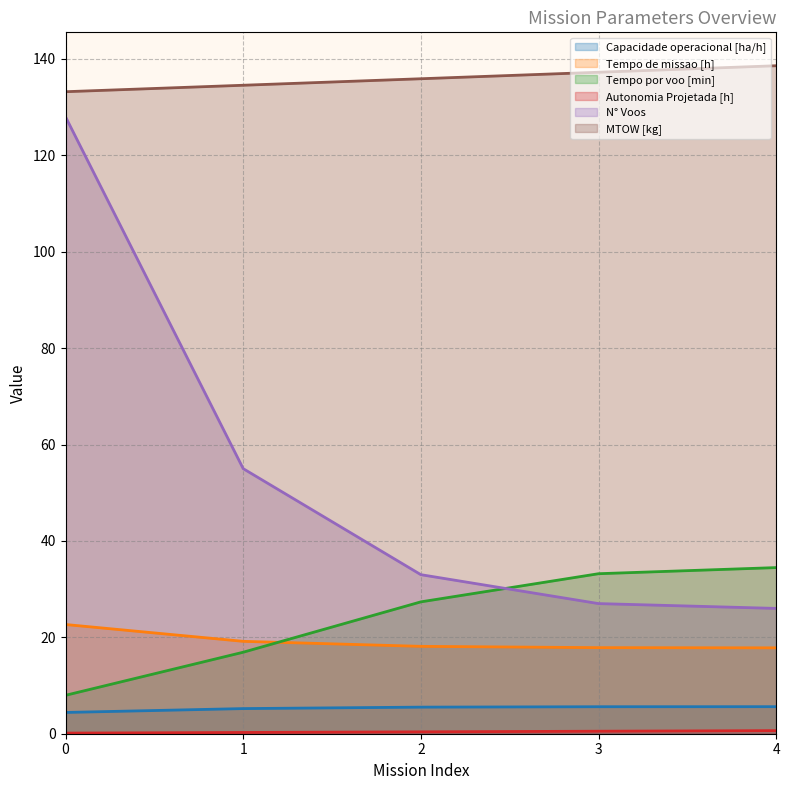

What are all the series names shown in the legend?

Capacidade operacional [ha/h], Tempo de missao [h], Tempo por voo [min], Autonomia Projetada [h], N° Voos, MTOW [kg]